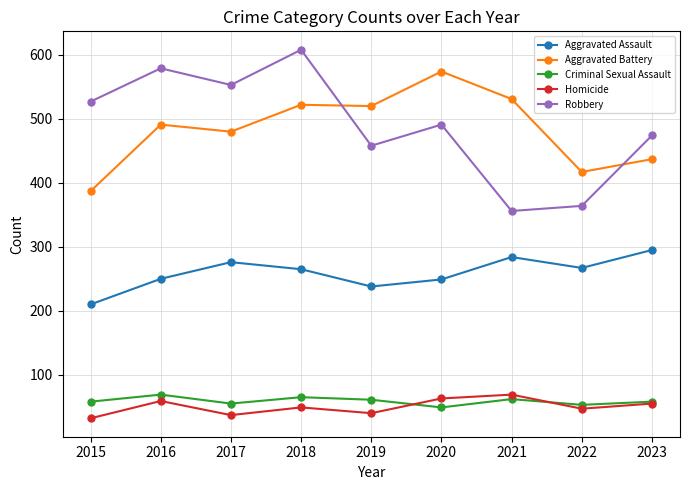

Between 2018 and 2019, which series saw the biggest shift?

Robbery